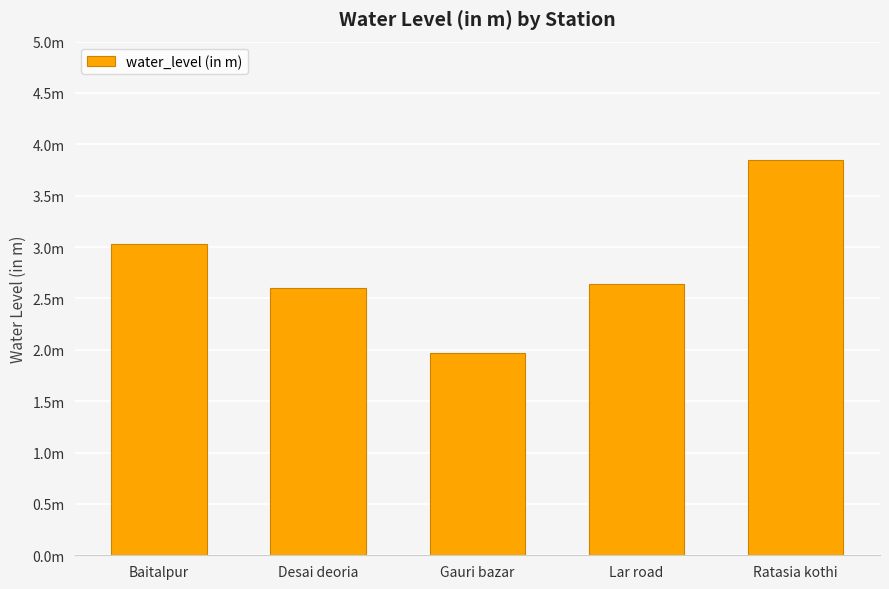

Are the bars horizontal?

No